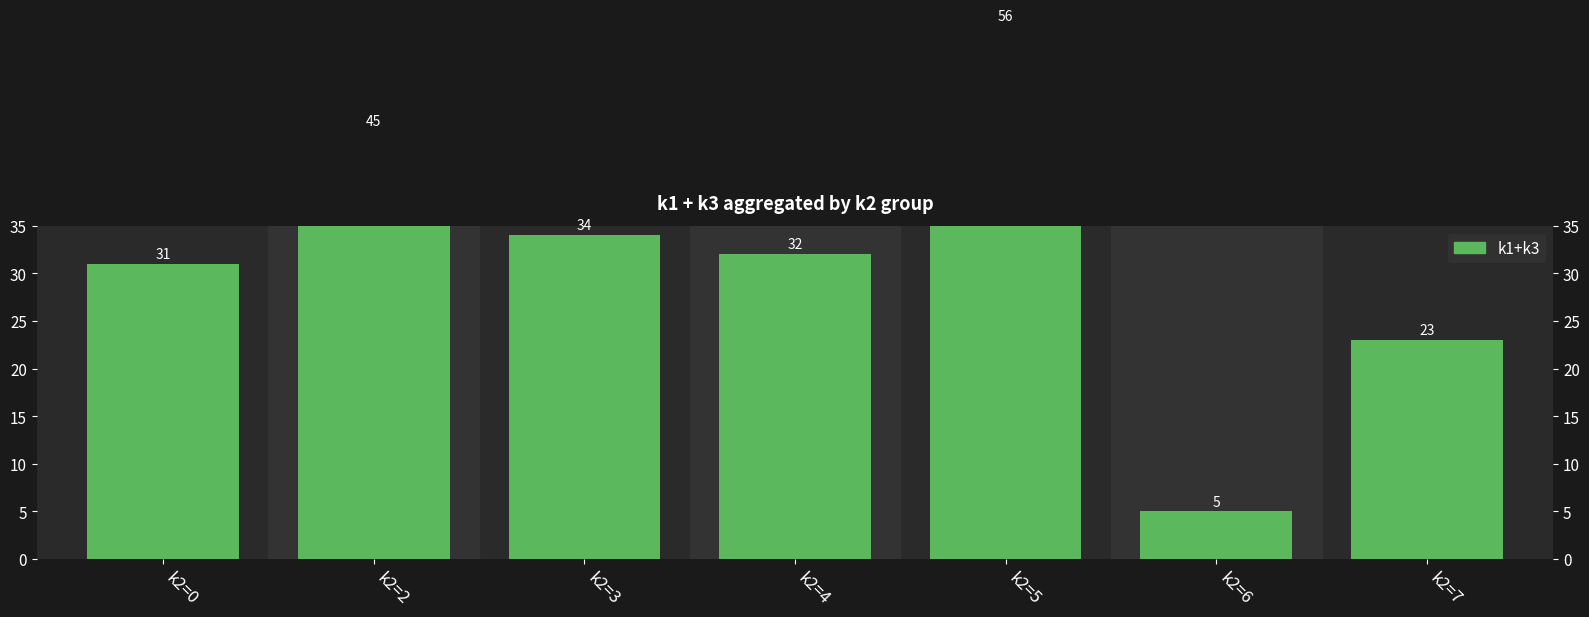

List the labels in order of value, smallest first.

k2=6, k2=7, k2=0, k2=4, k2=3, k2=2, k2=5